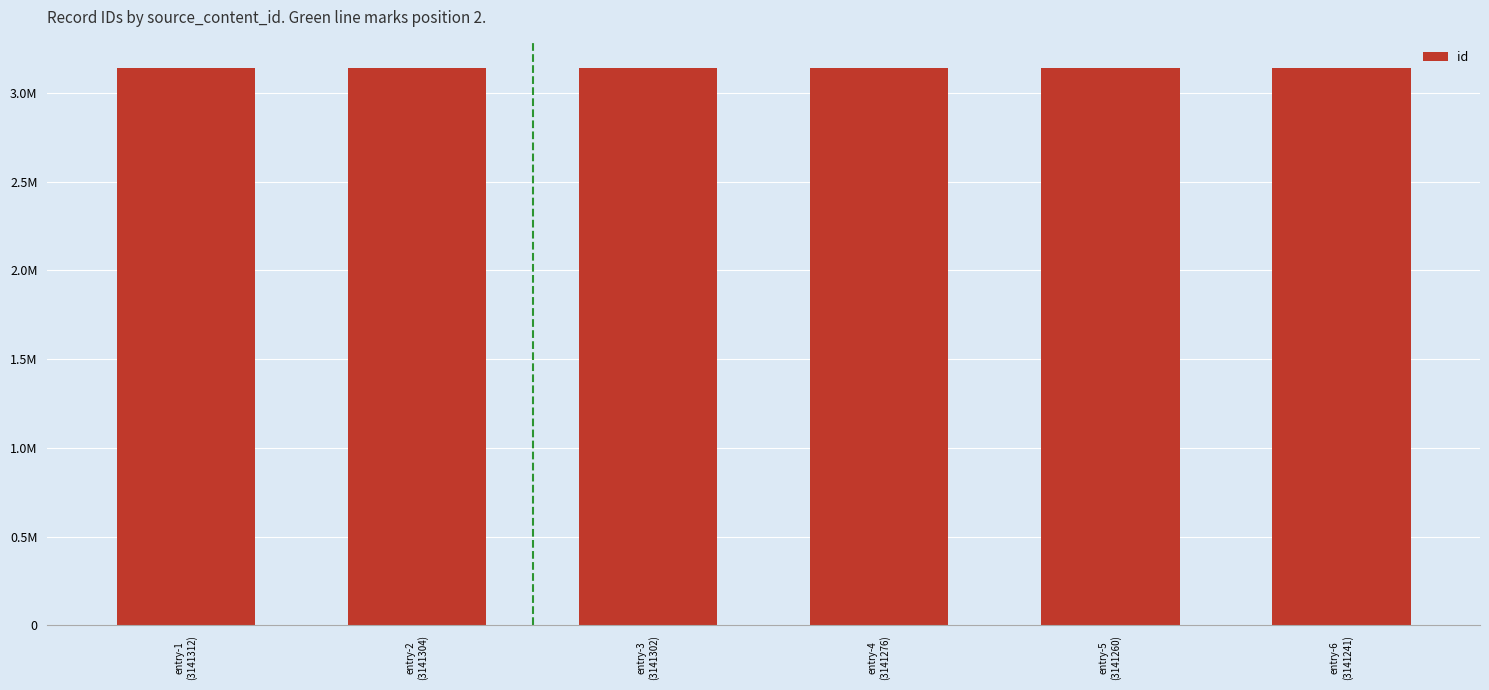

Are the bars horizontal?

No